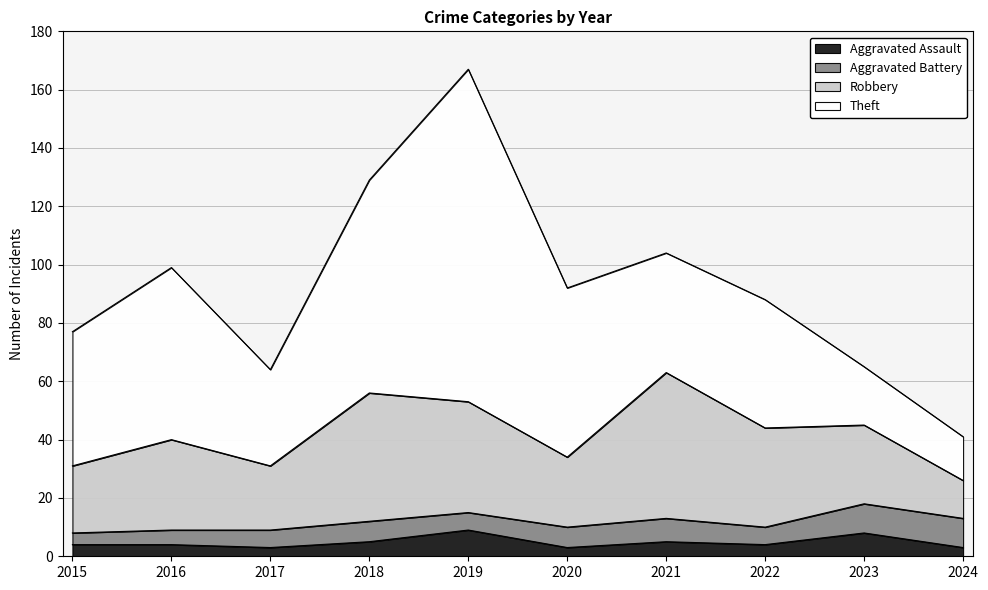

List the labels in order of Aggravated Assault value, smallest first.

2017, 2020, 2024, 2015, 2016, 2022, 2018, 2021, 2023, 2019